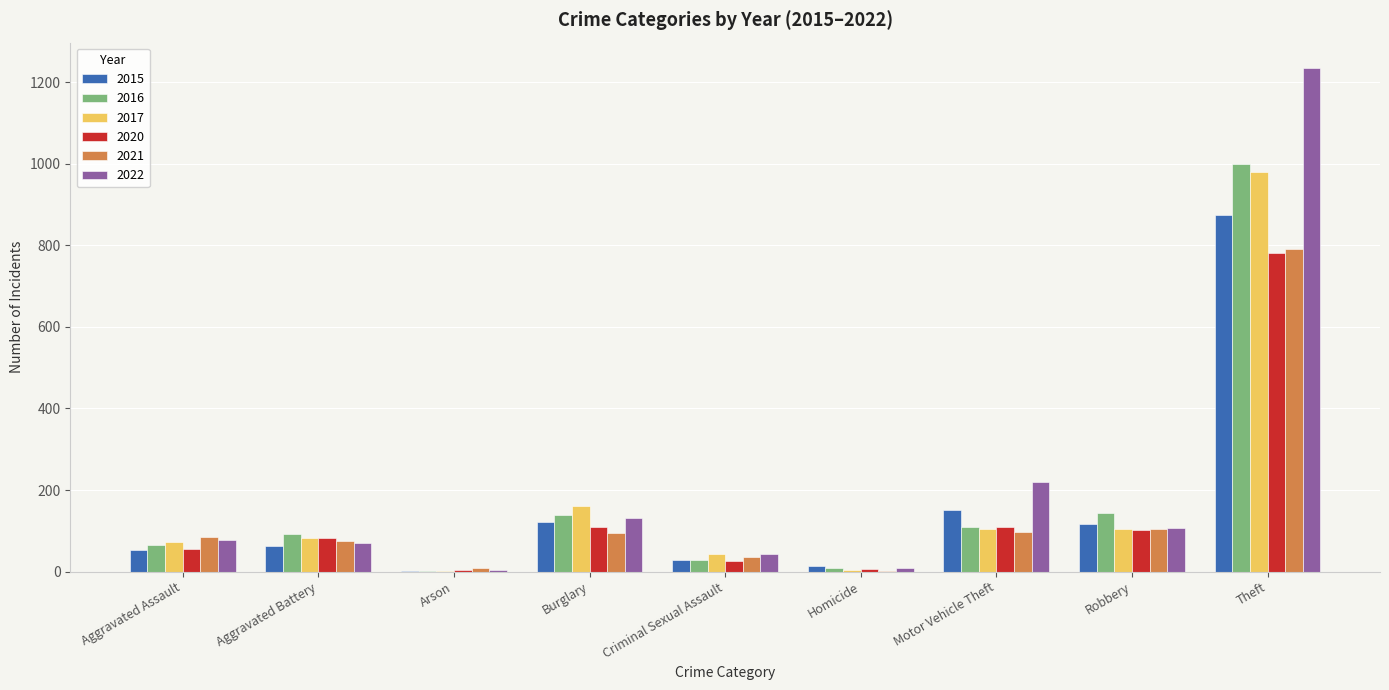

How many groups of bars are there?

9